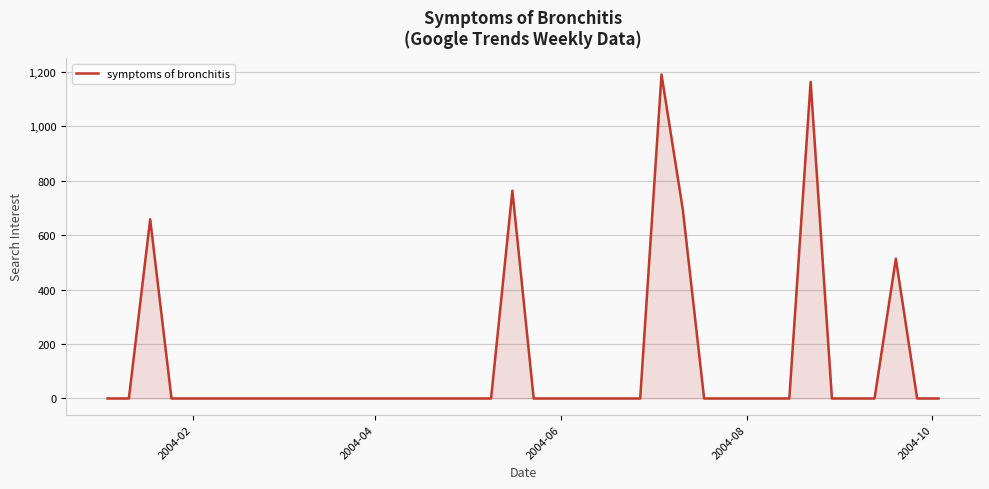

What is the greatest value displayed?

1190.0